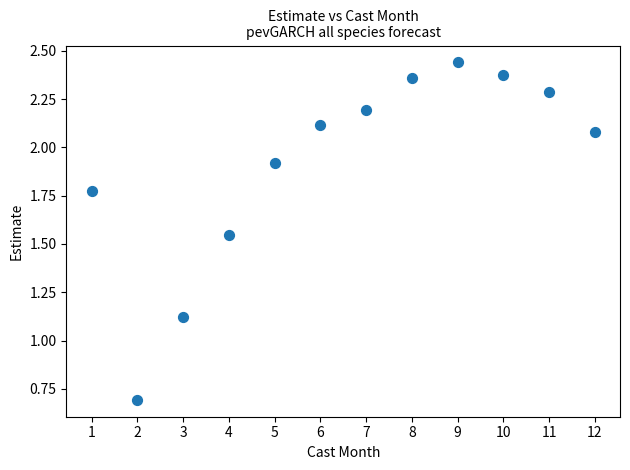

What is the average X value?

6.5